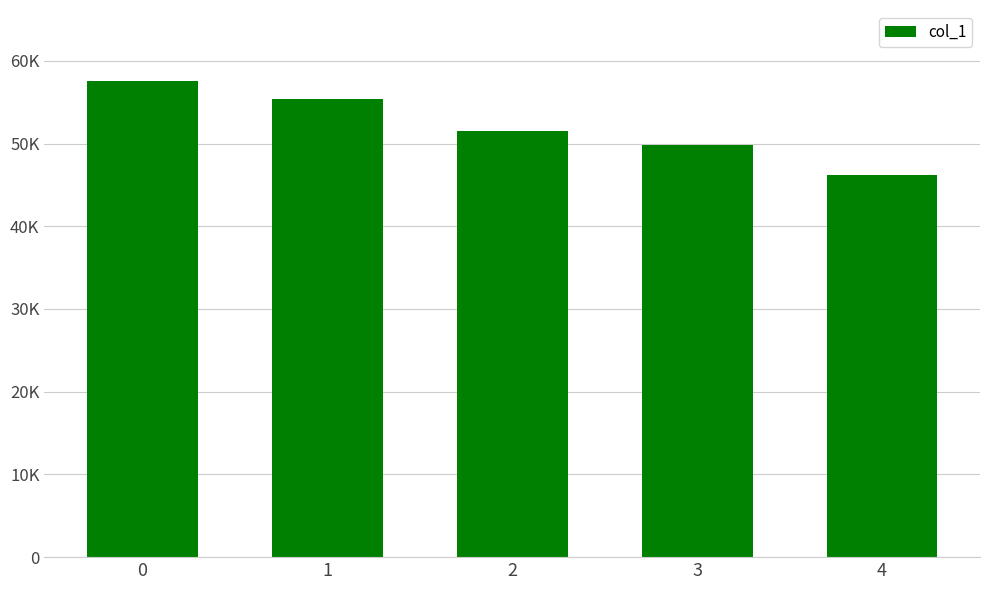

Reading right to left, extract all data points from this chart.

4=46208	3=49867	2=51470	1=55340	0=57516